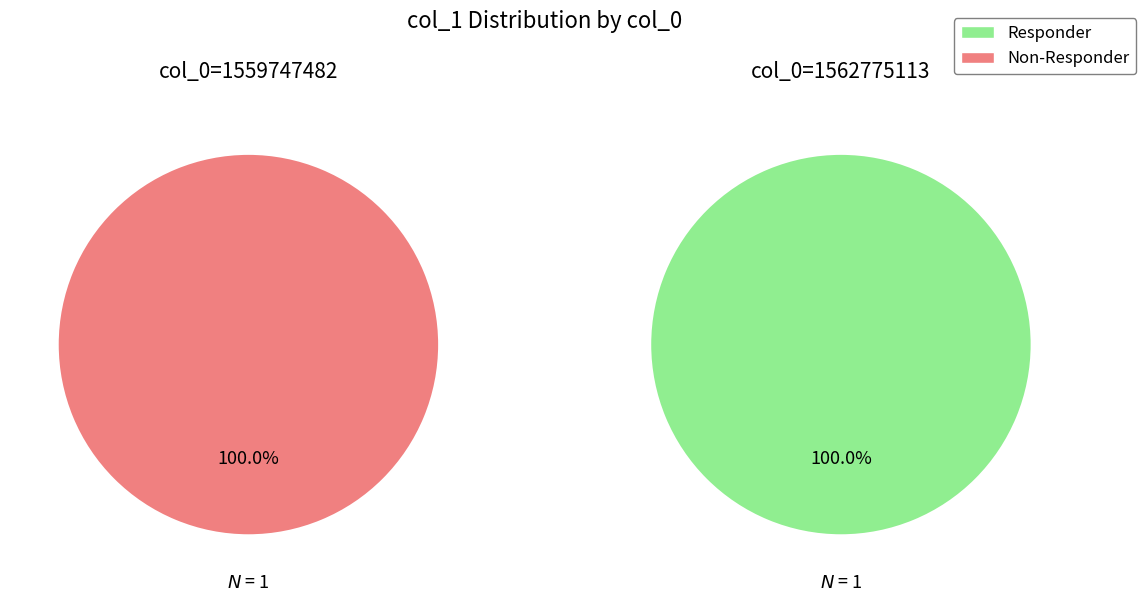

Which series changed the most between 0 and 1?

Responder